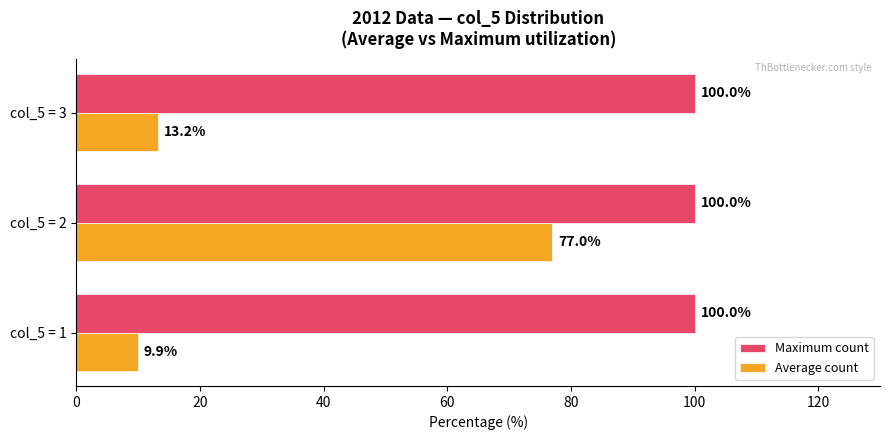

What is the highest value of the Maximum count series?

100.0